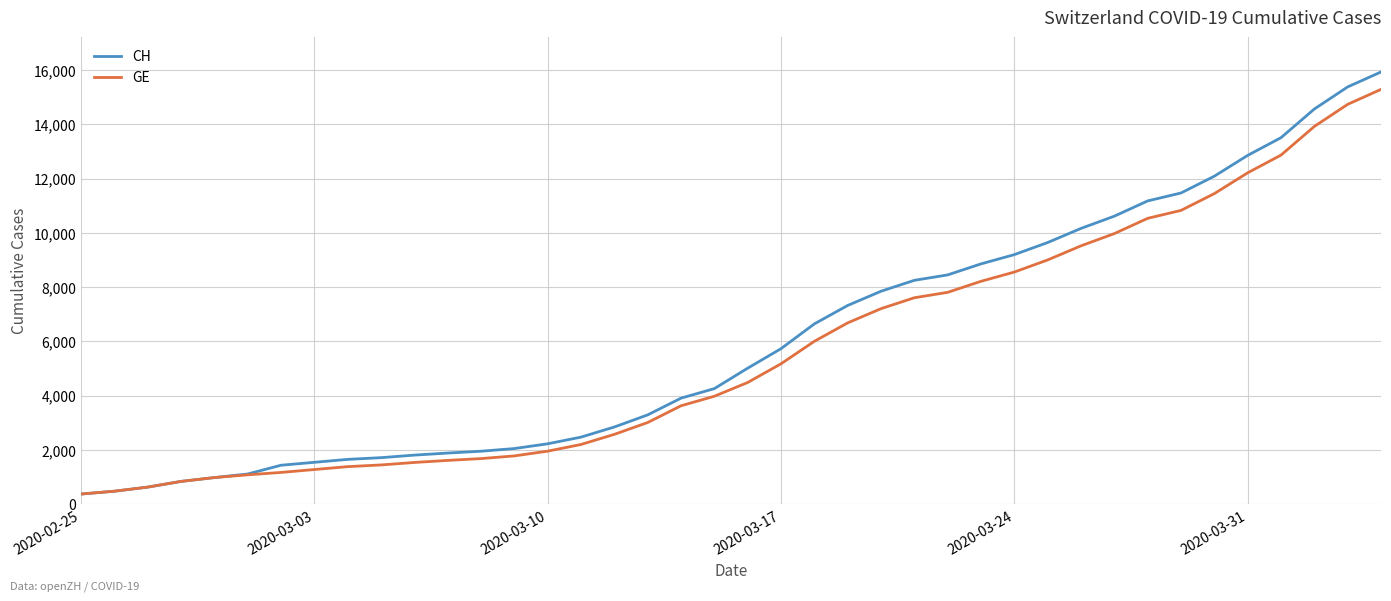

Which series has the widest spread of values?

CH